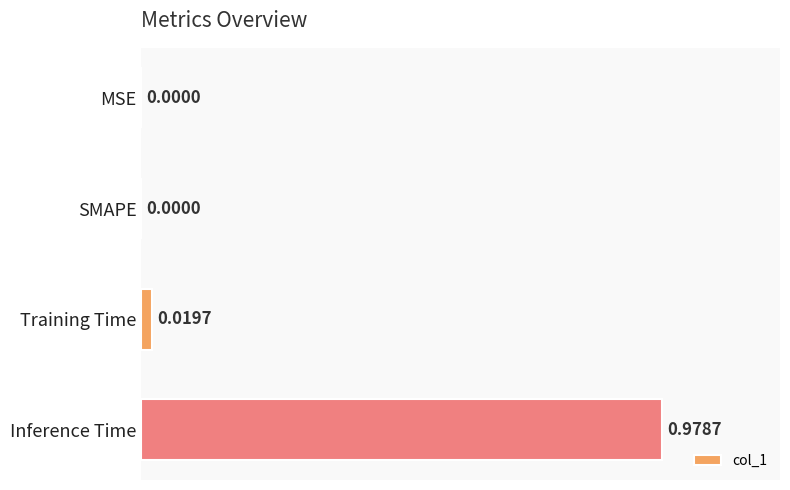

Which label corresponds to the largest value in the chart?

Inference Time